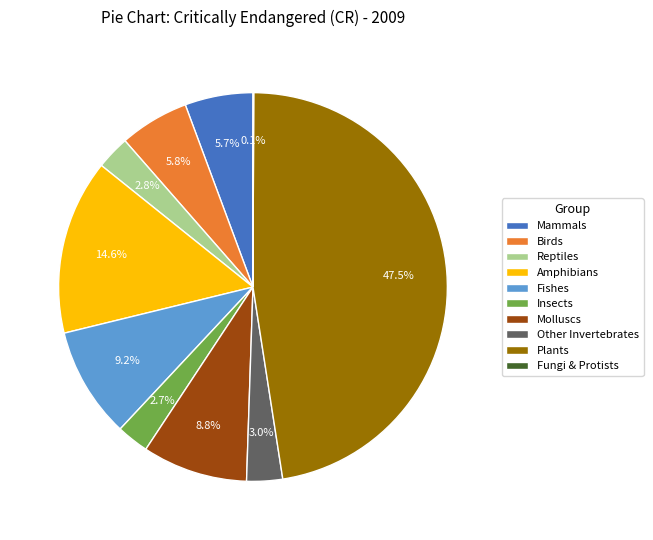

To the nearest percent, what is the average slice percentage?

10%